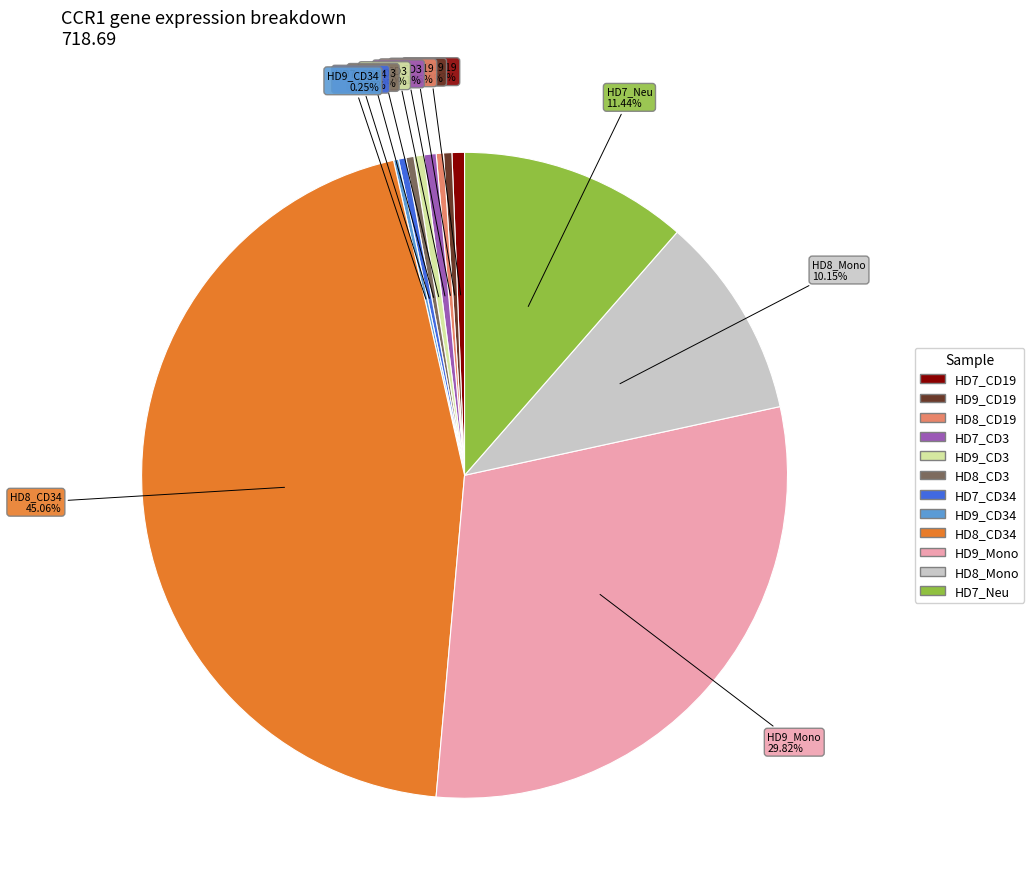

Is there a majority slice in this chart?

No